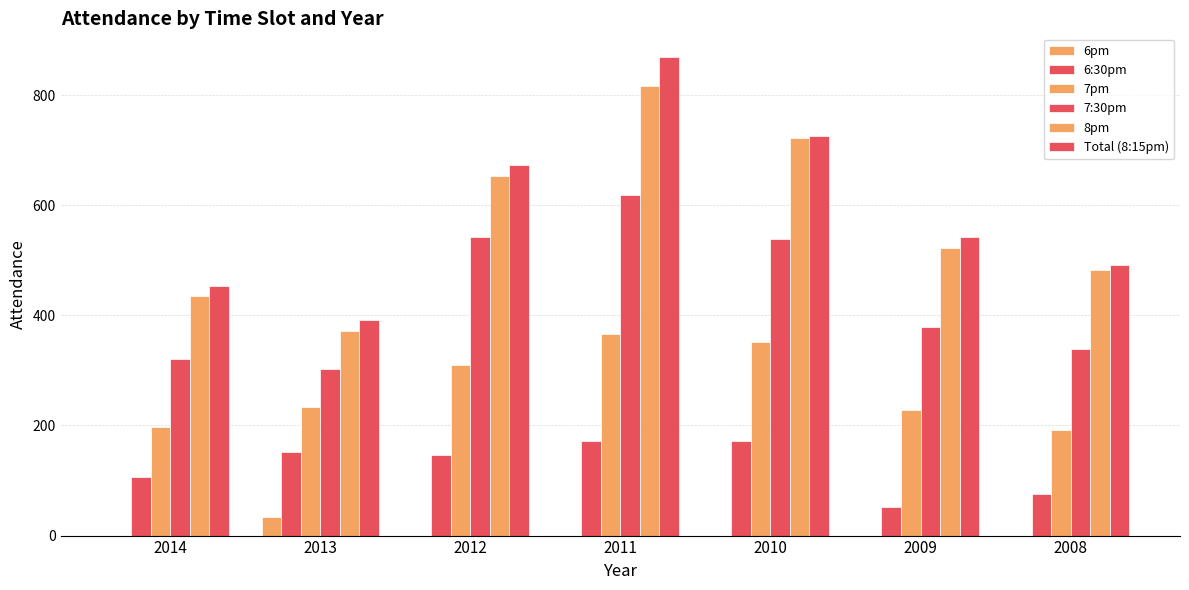

Reading left to right, what are all the values shown in this chart?

6pm: 0	33	0	0	0	0	0
6:30pm: 106	152	147	172	172	52	75
7pm: 197	233	310	367	351	229	192
7:30pm: 321	303	542	619	538	379	339
8pm: 436	371	653	816	723	522	483
Total (8:15pm): 454	391	673	869	726	542	492